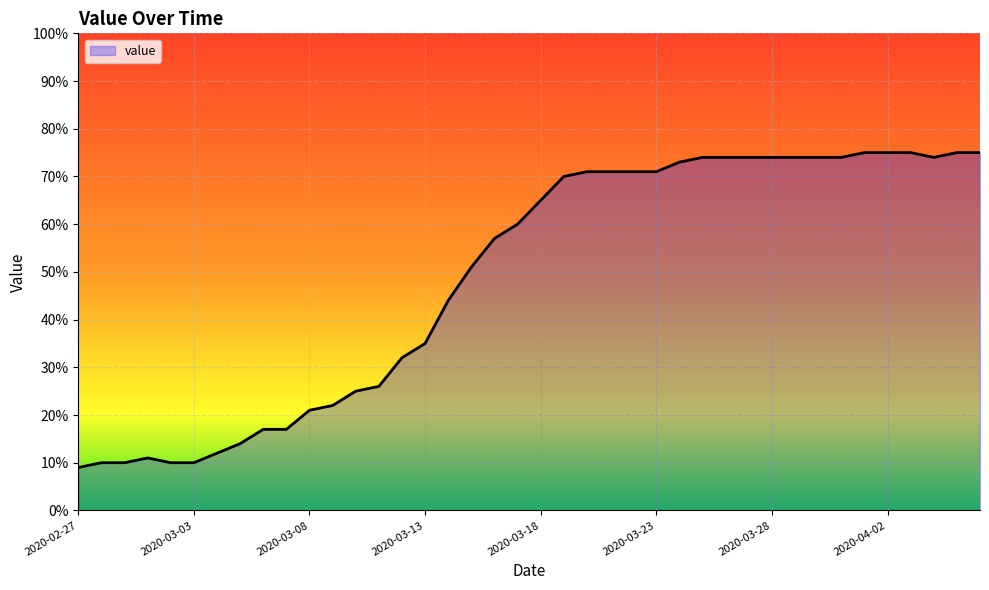

What is the difference between the maximum and minimum values?

66